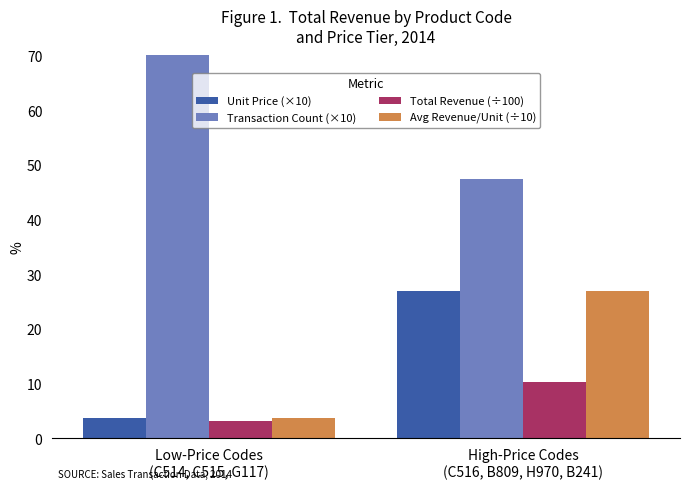

The Transaction Count (×10) series shows 36.7 at Low-Price Codes
(C514, C515, G117). True or false?

False